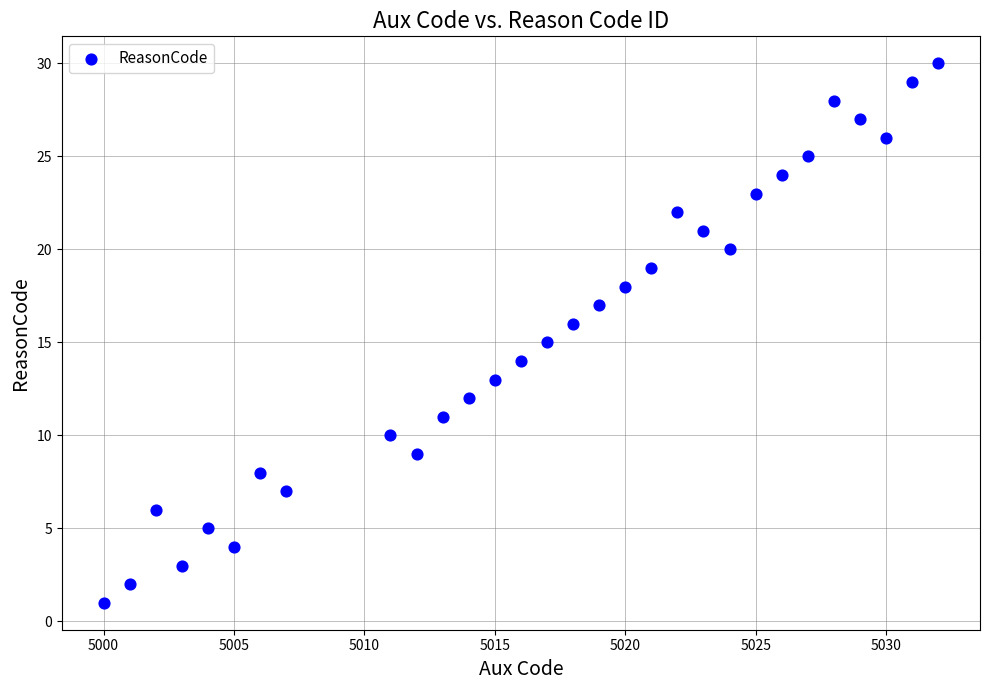

What is the range of X values (max minus min)?

32